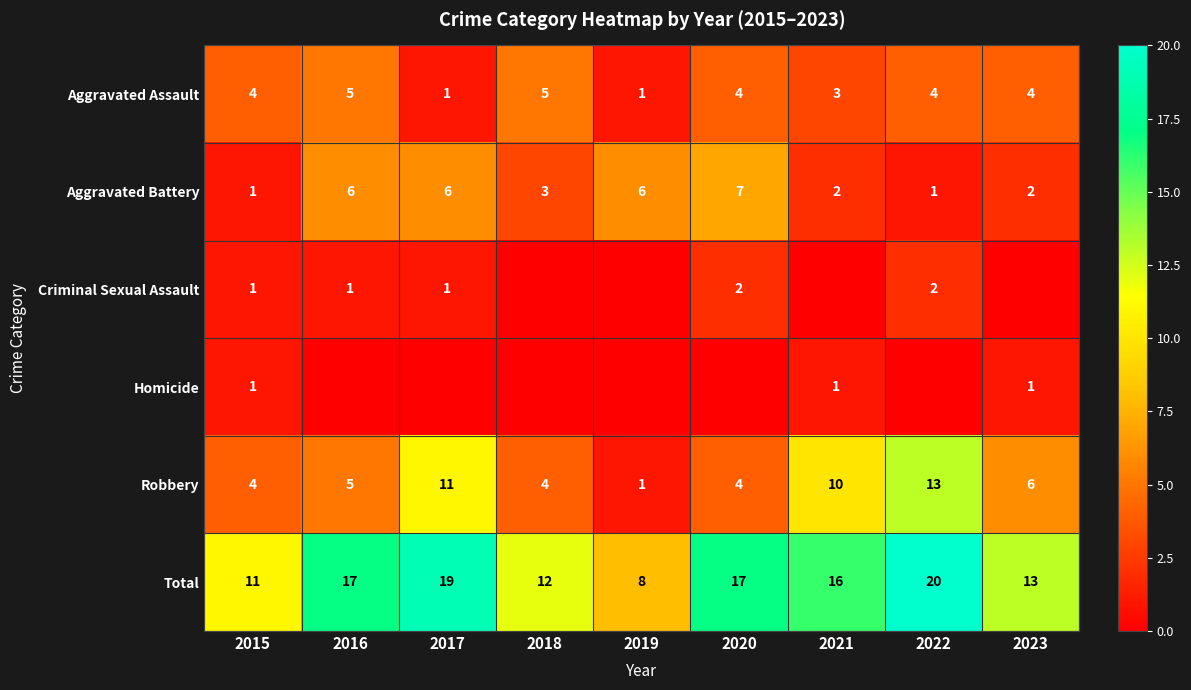

How many values in the Total series are below 16?

4